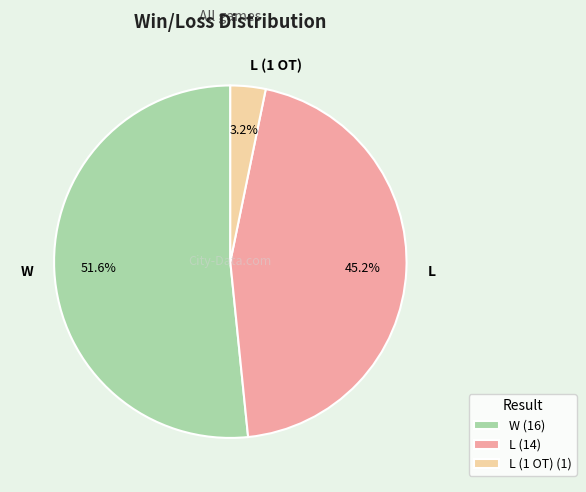

Does W account for over 50% of the chart?

Yes